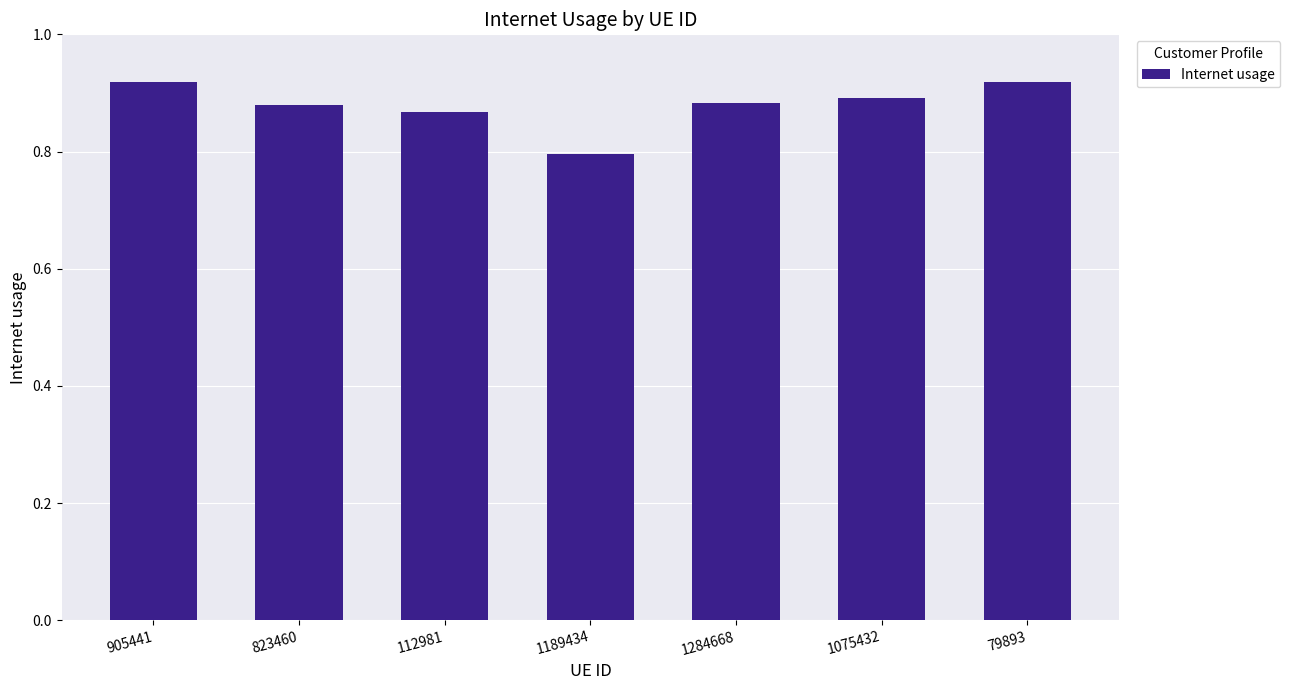

At which category does the chart reach its minimum across all series?

1189434